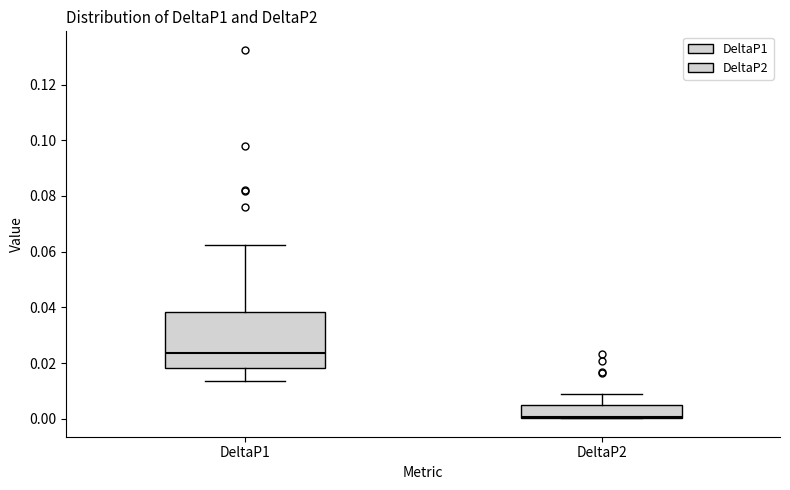

Which box's median line is the lowest?

DeltaP2